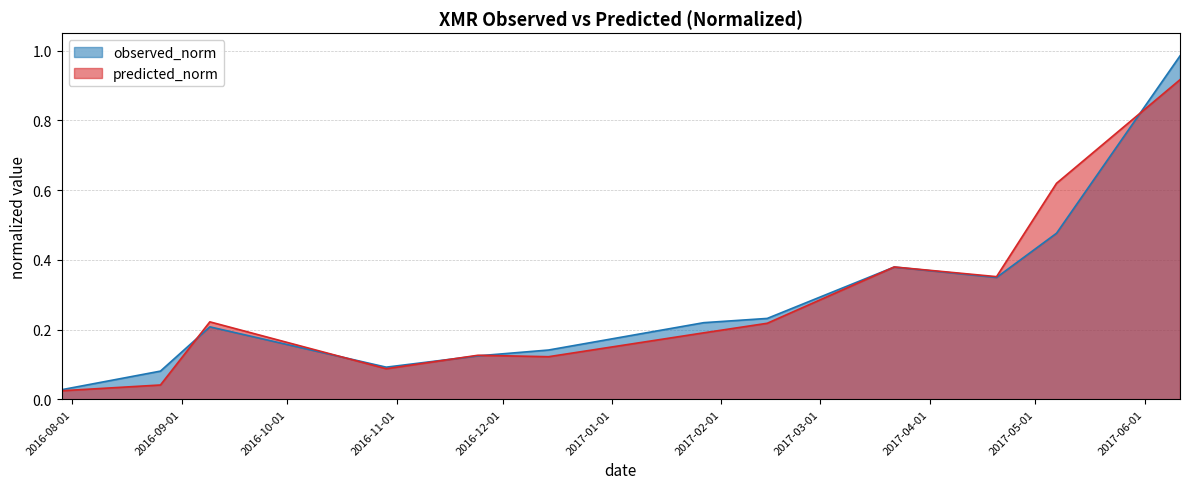

Reading left to right, list all the values displayed in this chart.

observed_norm: 2016-07-29=0.0	2016-08-26=0.1	2016-09-09=0.2	2016-10-29=0.1	2016-11-24=0.1	2016-12-14=0.1	2017-01-27=0.2	2017-02-14=0.2	2017-03-22=0.4	2017-04-20=0.3	2017-05-07=0.5	2017-06-11=1.0
predicted_norm: 2016-07-29=0.0	2016-08-26=0.0	2016-09-09=0.2	2016-10-29=0.1	2016-11-24=0.1	2016-12-14=0.1	2017-01-27=0.2	2017-02-14=0.2	2017-03-22=0.4	2017-04-20=0.4	2017-05-07=0.6	2017-06-11=0.9